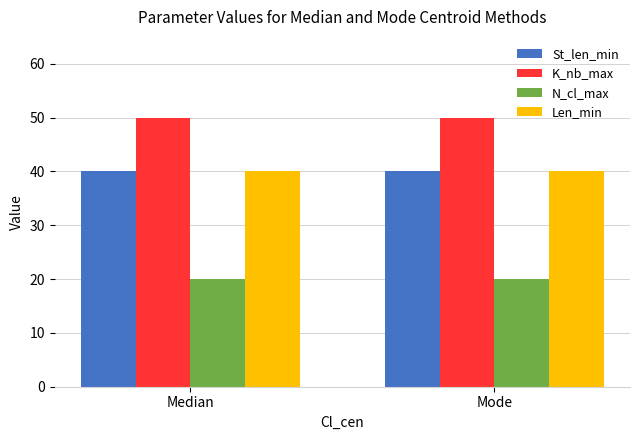

At how many categories does at least one series exceed 28?

2